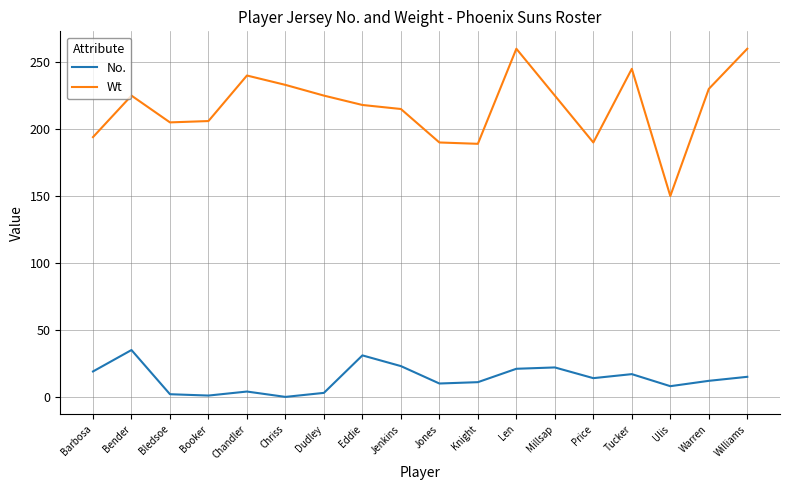

Count the number of data series in this chart.

2